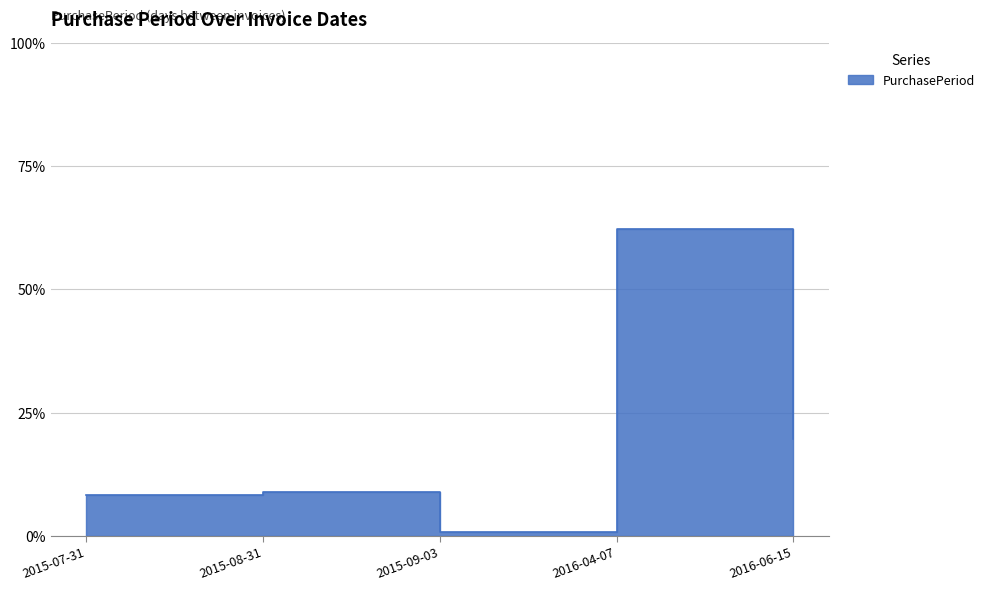

What is the label of the 1st point from the left?

2015-07-31